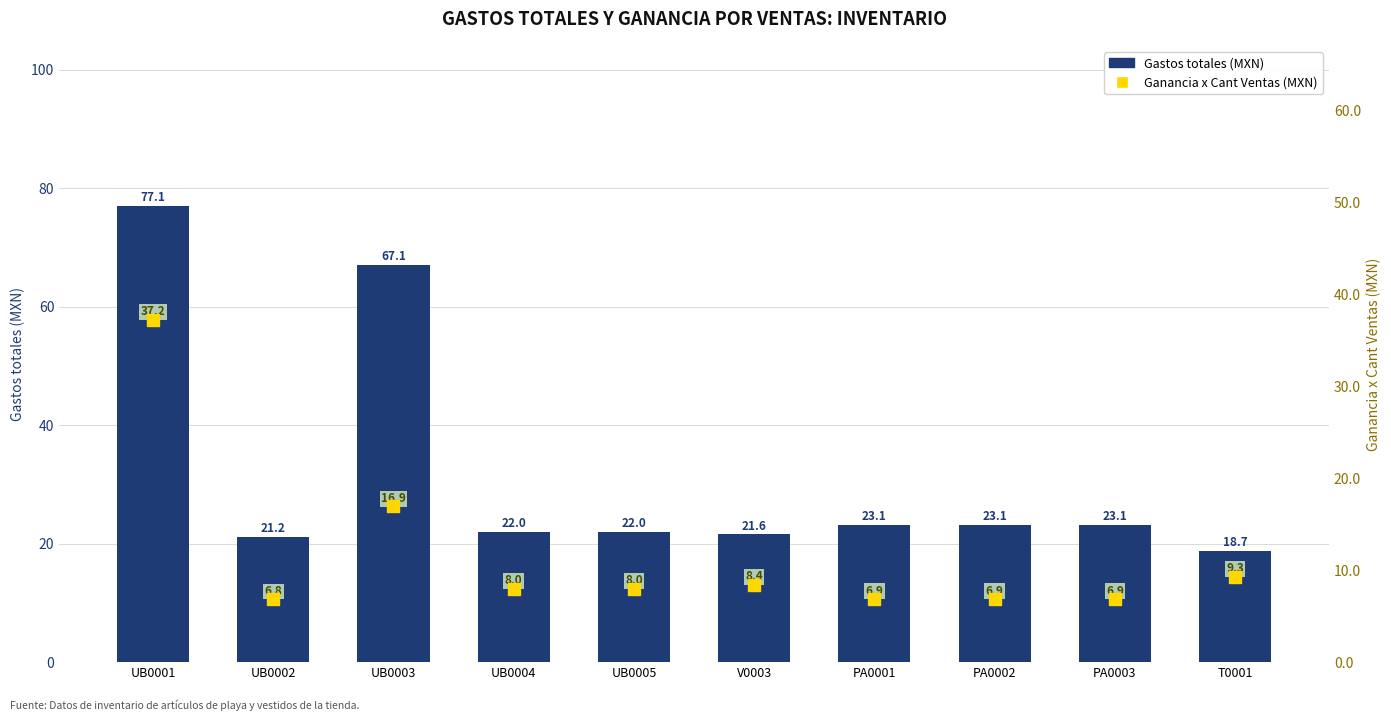

What is the total value across all series at UB0005?

30.0